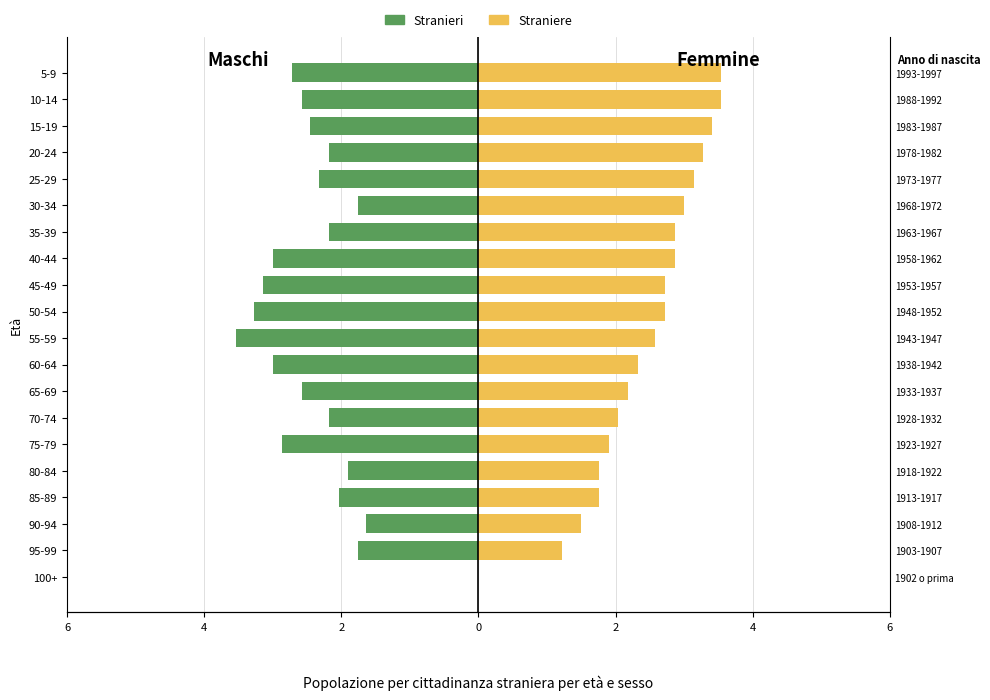

How many data points in Stranieri are less than -2?

15